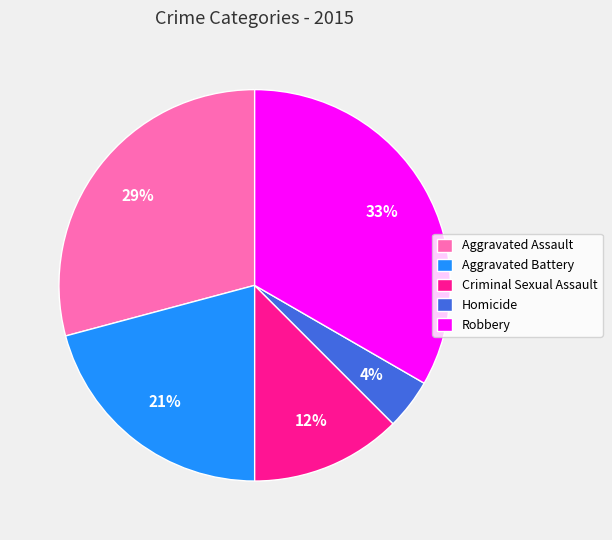

To the nearest percent, what percentage of the pie is Aggravated Assault?

29%